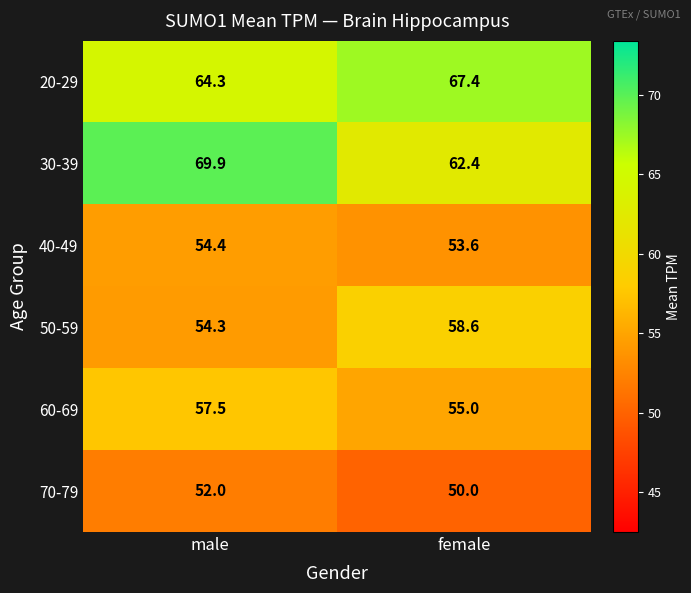

The 40-49 series shows 53.6 at female. True or false?

True